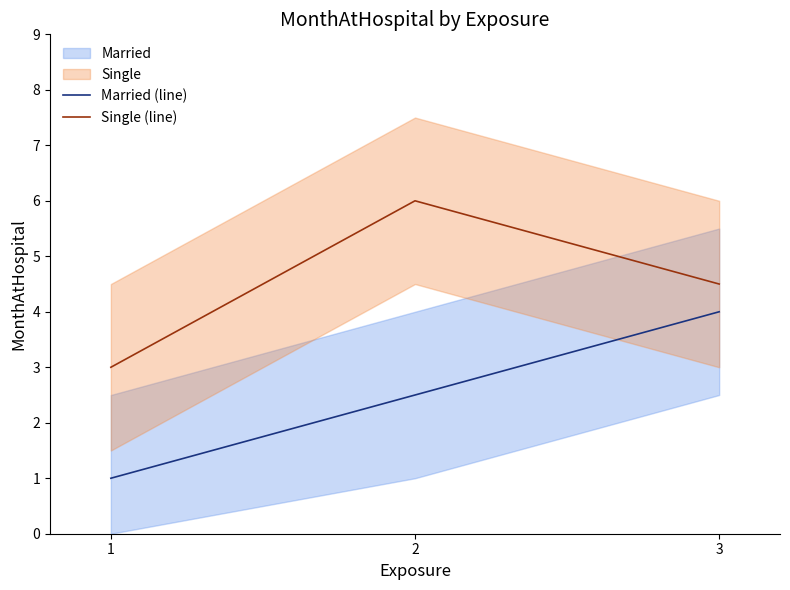

Rank the series at 3 from lowest to highest value.

Married (line), Single (line)